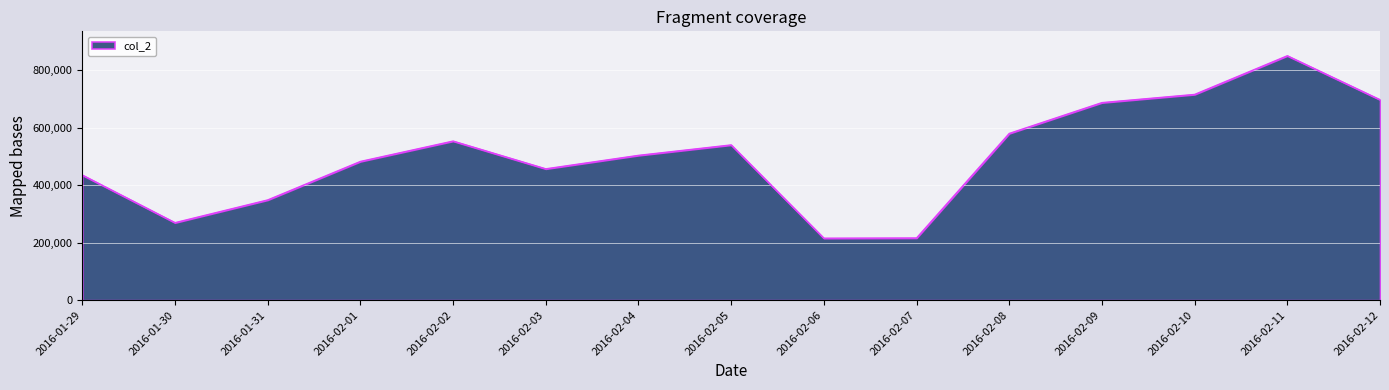

What is the difference between the maximum and minimum values?

634878